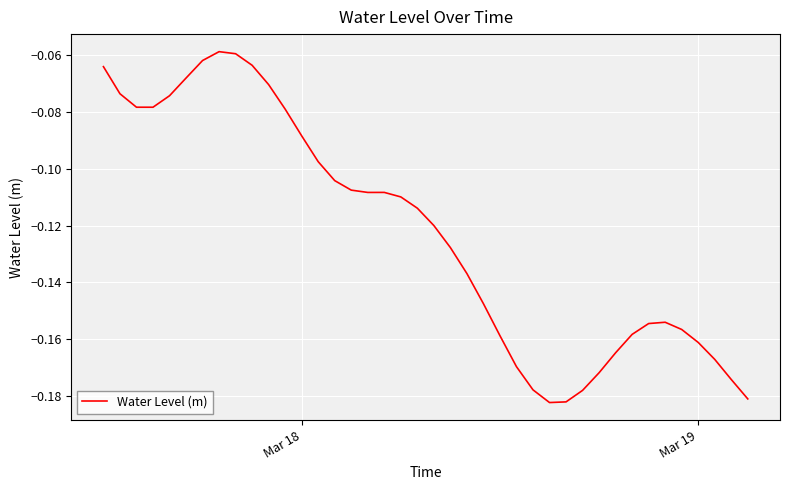

Does the chart display data point markers on the line(s)?

No